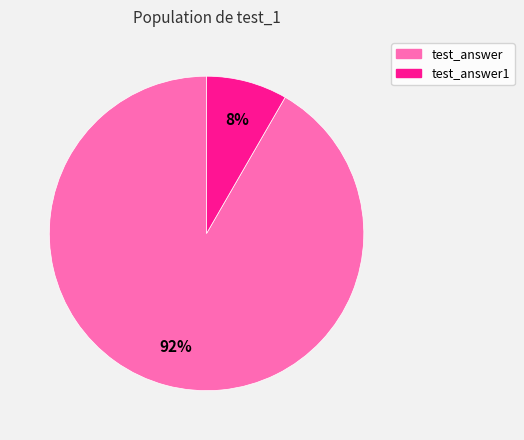

How many slices are in this pie chart?

2